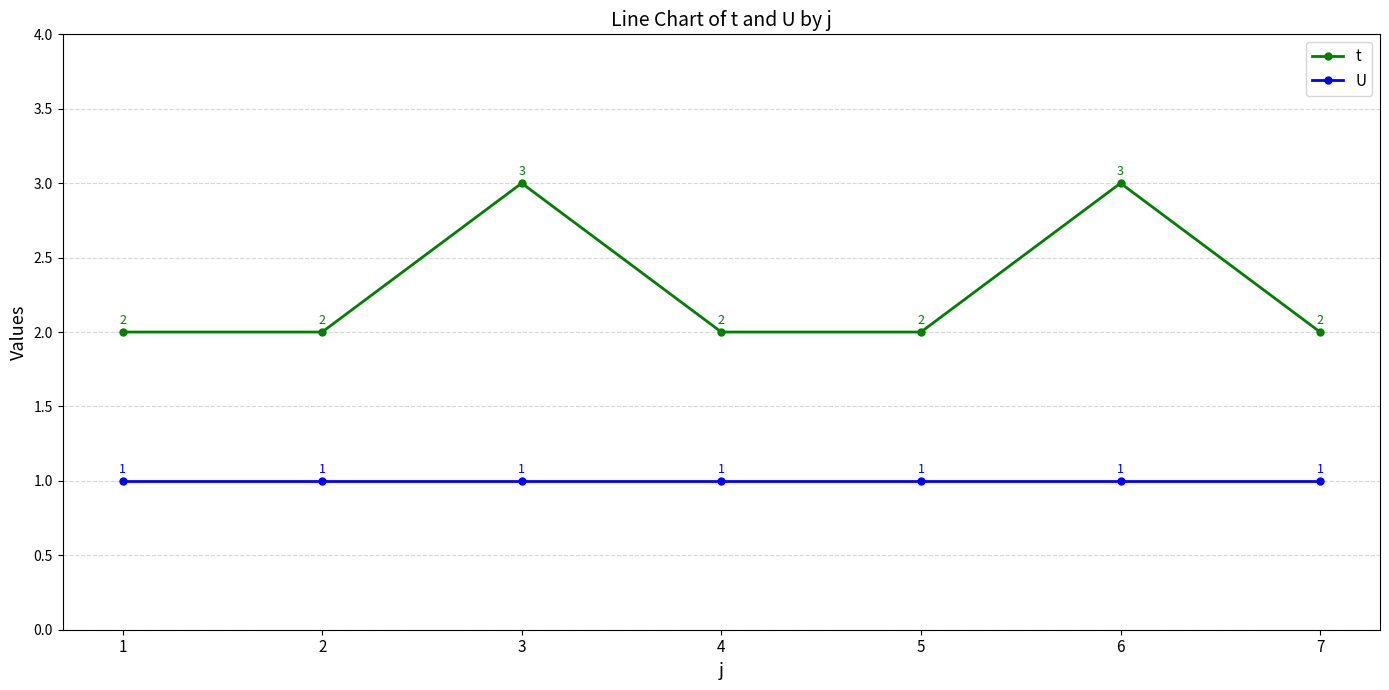

True or false: U has more than 2 interior local peaks.

False